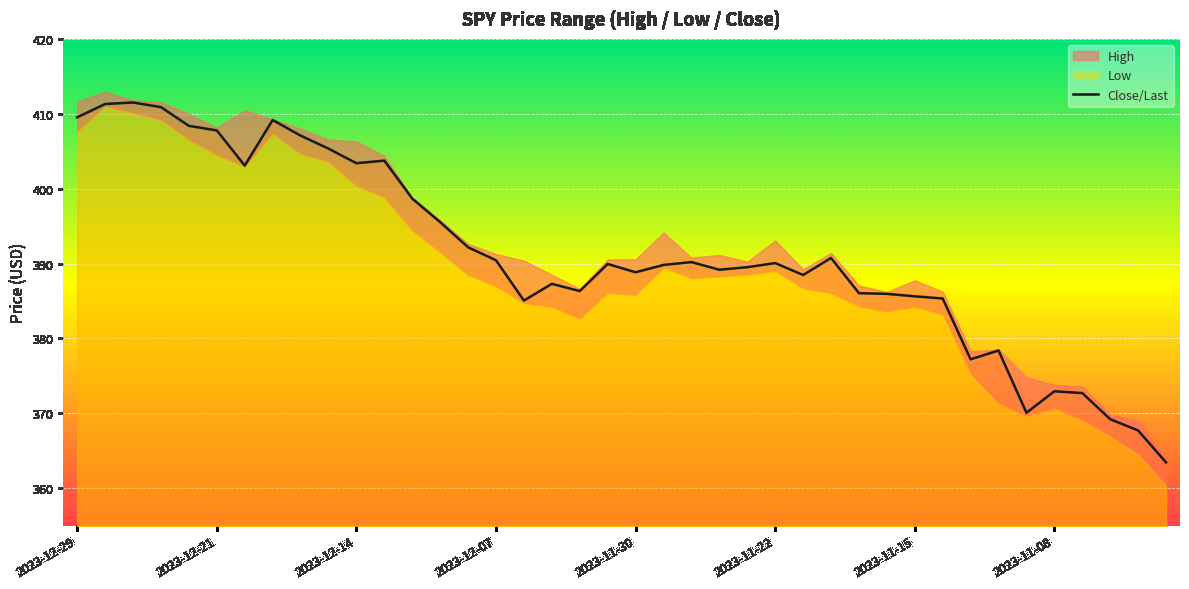

What is the highest value of the Close/Last series?

411.5